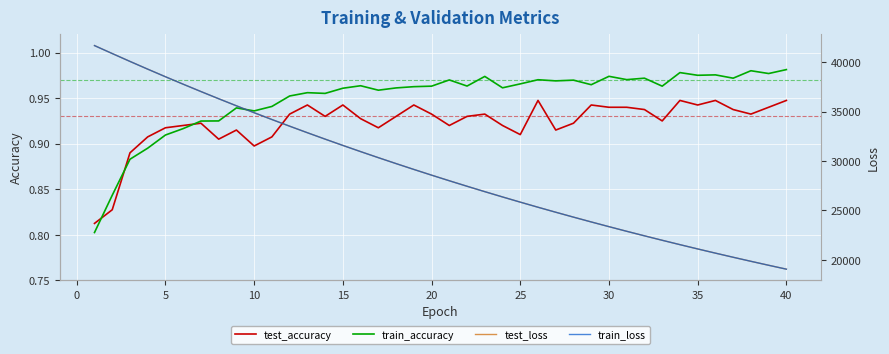

How many times do train_accuracy and test_accuracy cross each other?

3